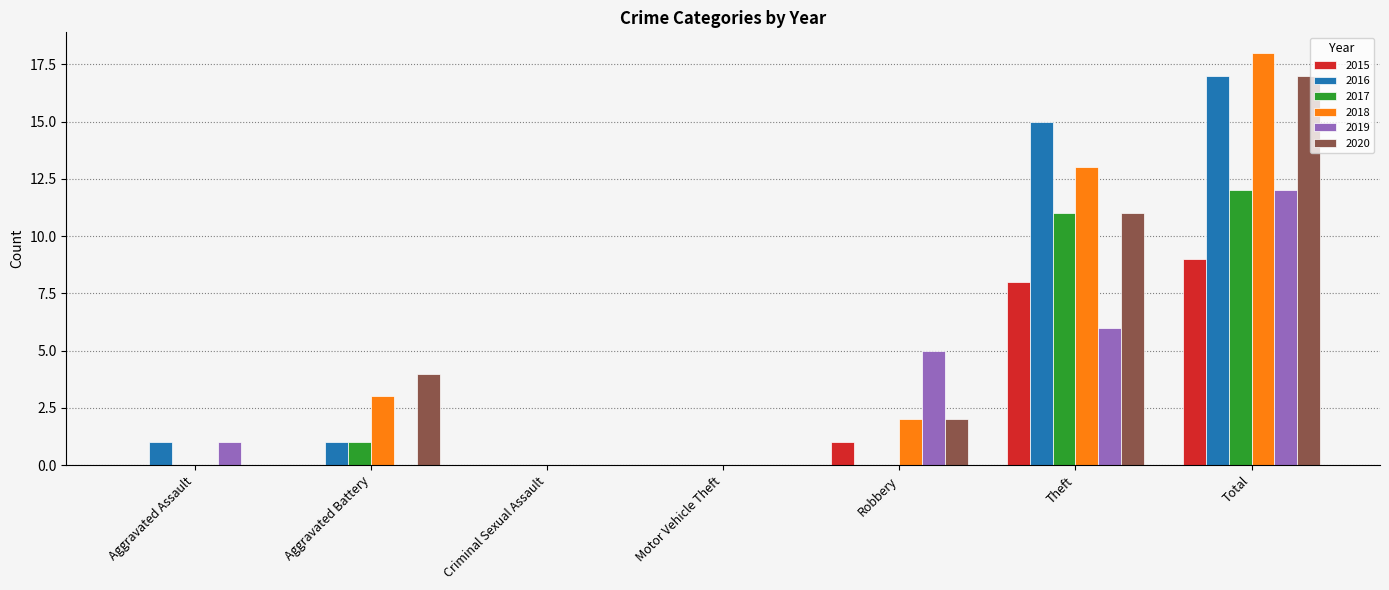

Is the value of 2015 at Robbery greater than the value of 2019 at Motor Vehicle Theft?

Yes